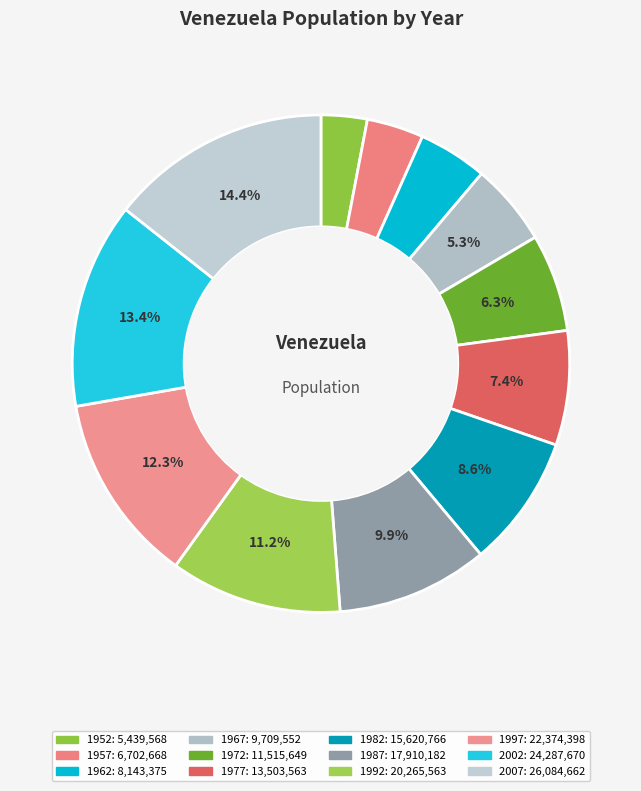

What portion of the pie excludes 1952?

97.0%